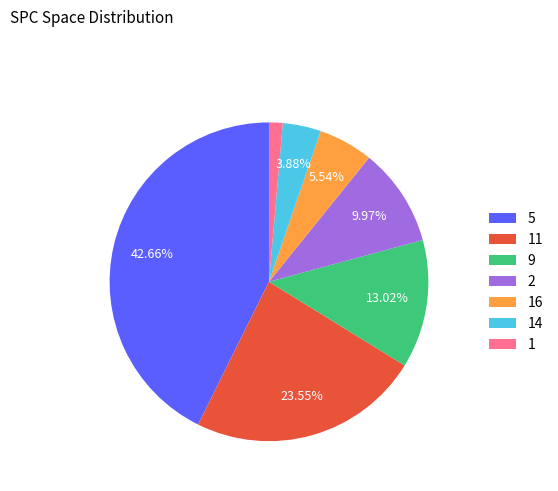

Is there a majority slice in this chart?

No